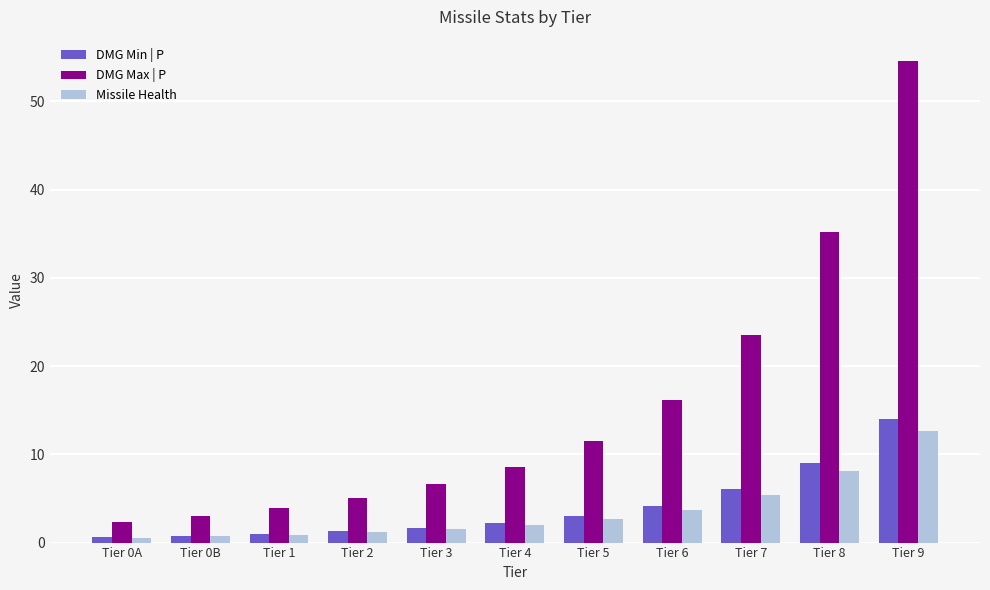

Which series has the largest range (max minus min)?

DMG Max | P